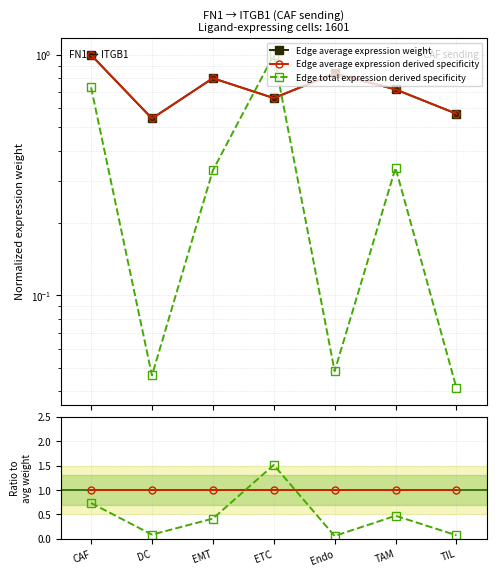

What is the spread (max minus min) of values at EMT?

0.7